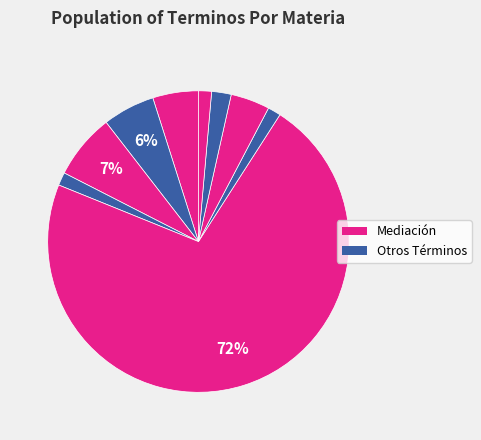

How many slices are in this pie chart?

9